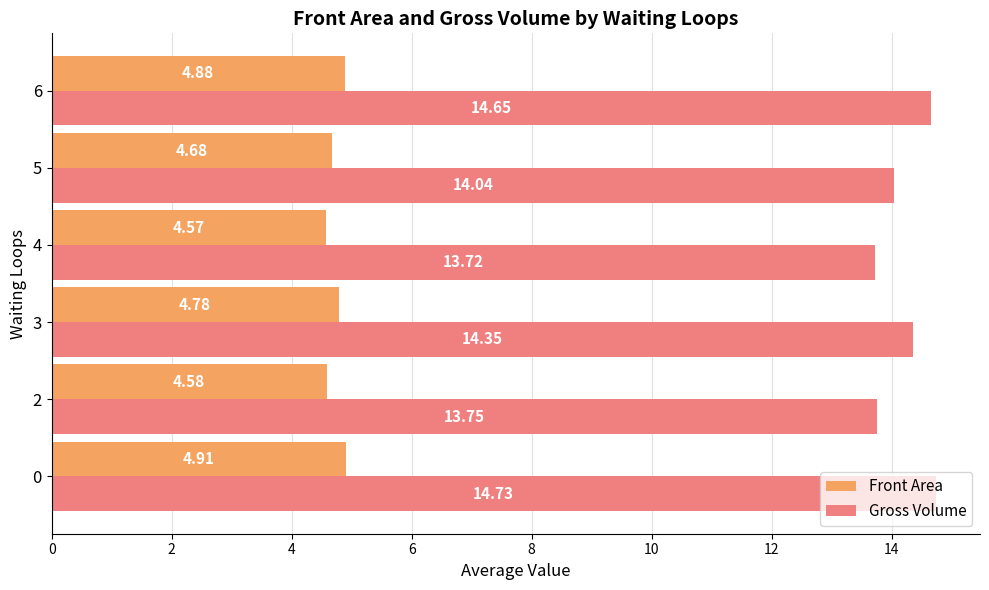

Which series changed the most between 4 and 5?

Gross Volume